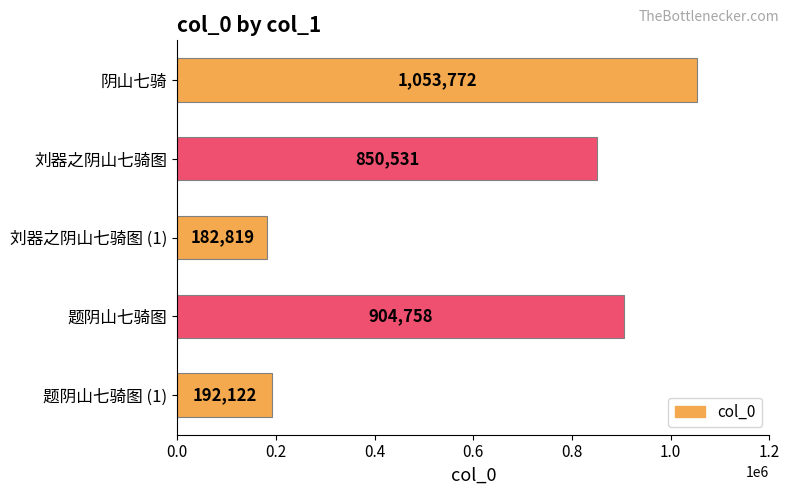

How many distinct data groups are displayed?

1